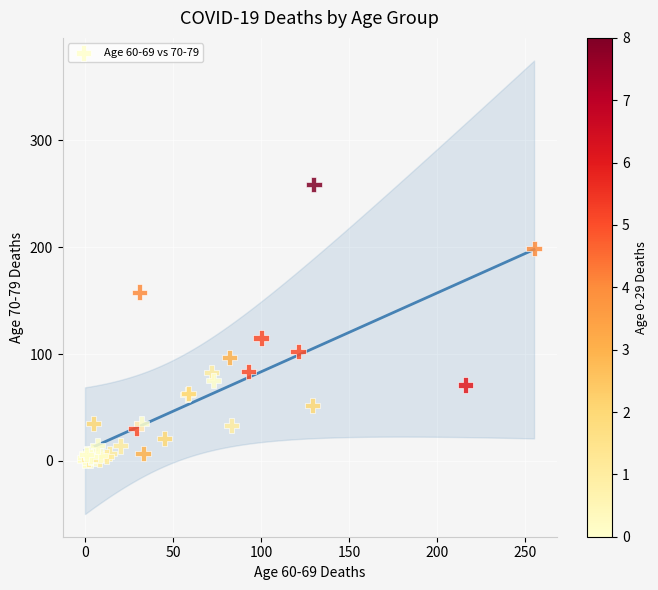

What Y value in the scatter plot is closest to 129?

115